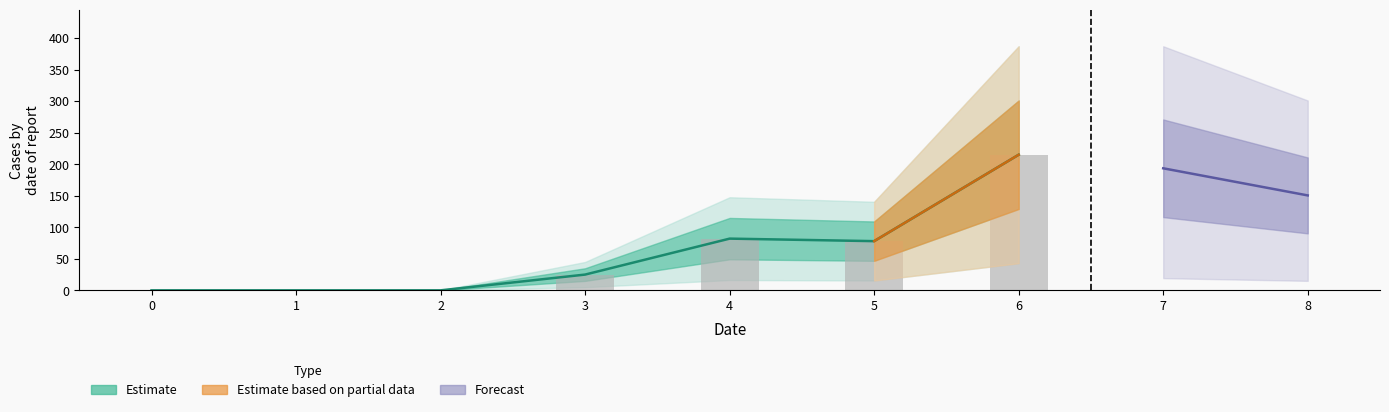

What is the greatest value displayed?

215